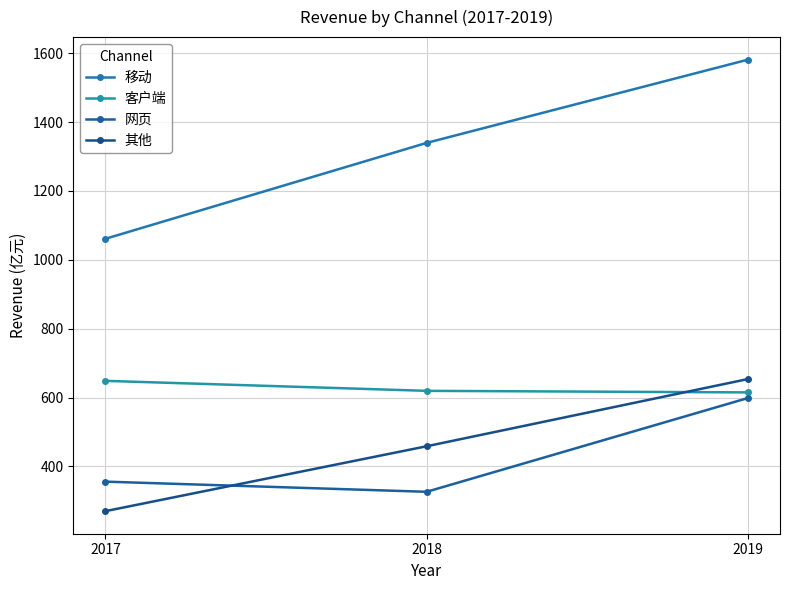

How many distinct data groups are displayed?

4